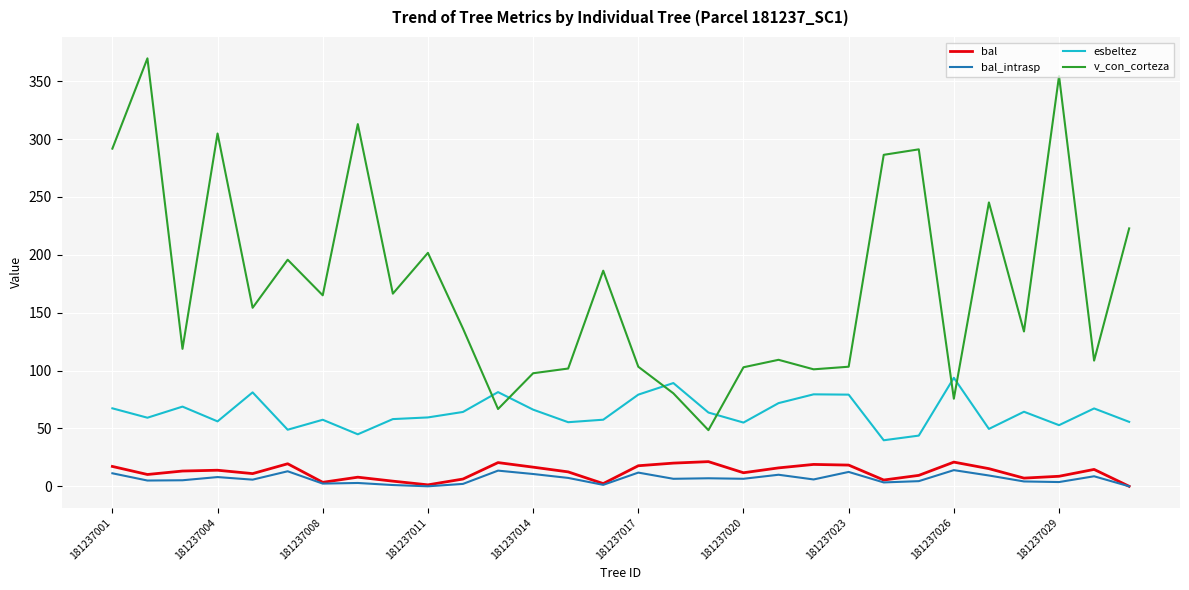

Which series has the largest range (max minus min)?

v_con_corteza